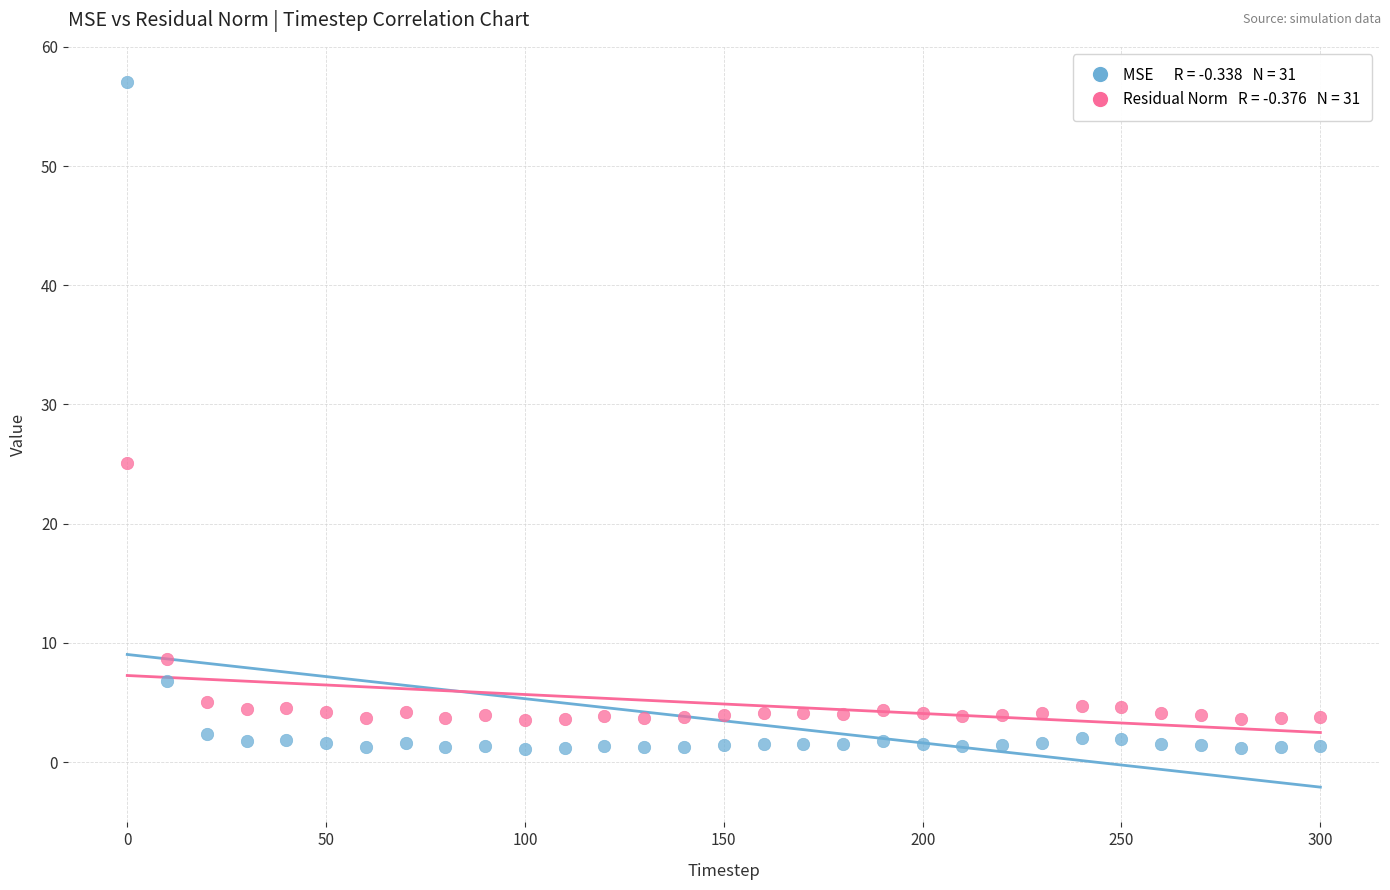

Across all series, what Y value is closest to 29?

25.1